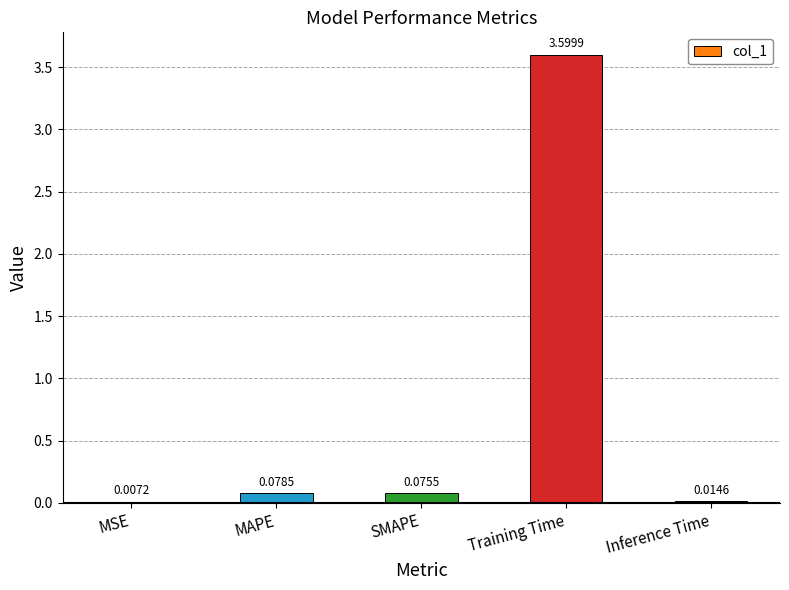

Where is the data nearest to the value 1?

MAPE